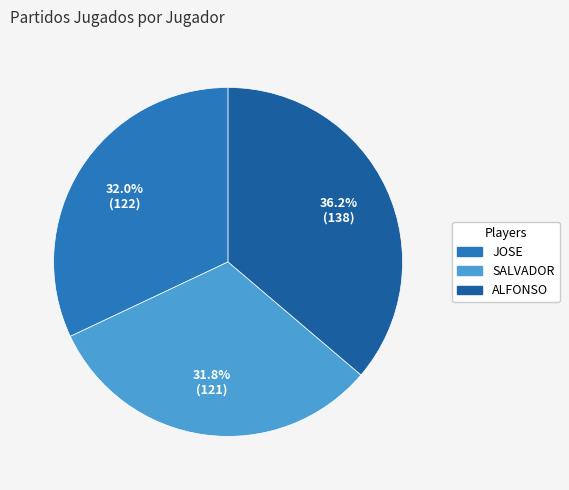

Combined, do SALVADOR and JOSE account for over 50%?

Yes